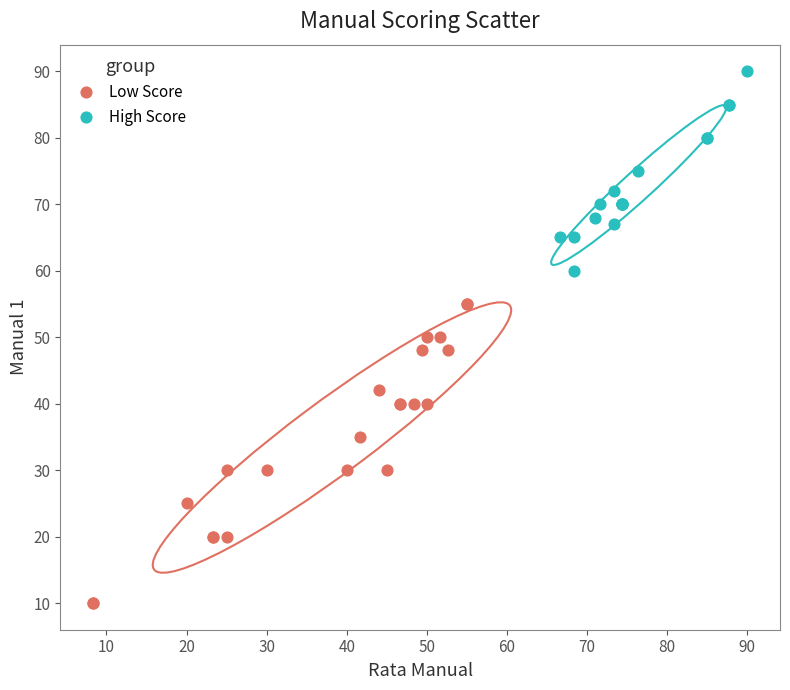

What are all the series names shown in the legend?

Low Score, High Score